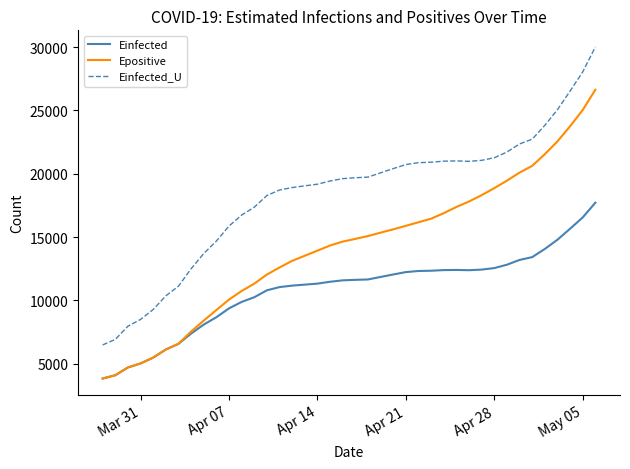

Rank the series by their average value, from highest to lowest.

Einfected_U, Epositive, Einfected